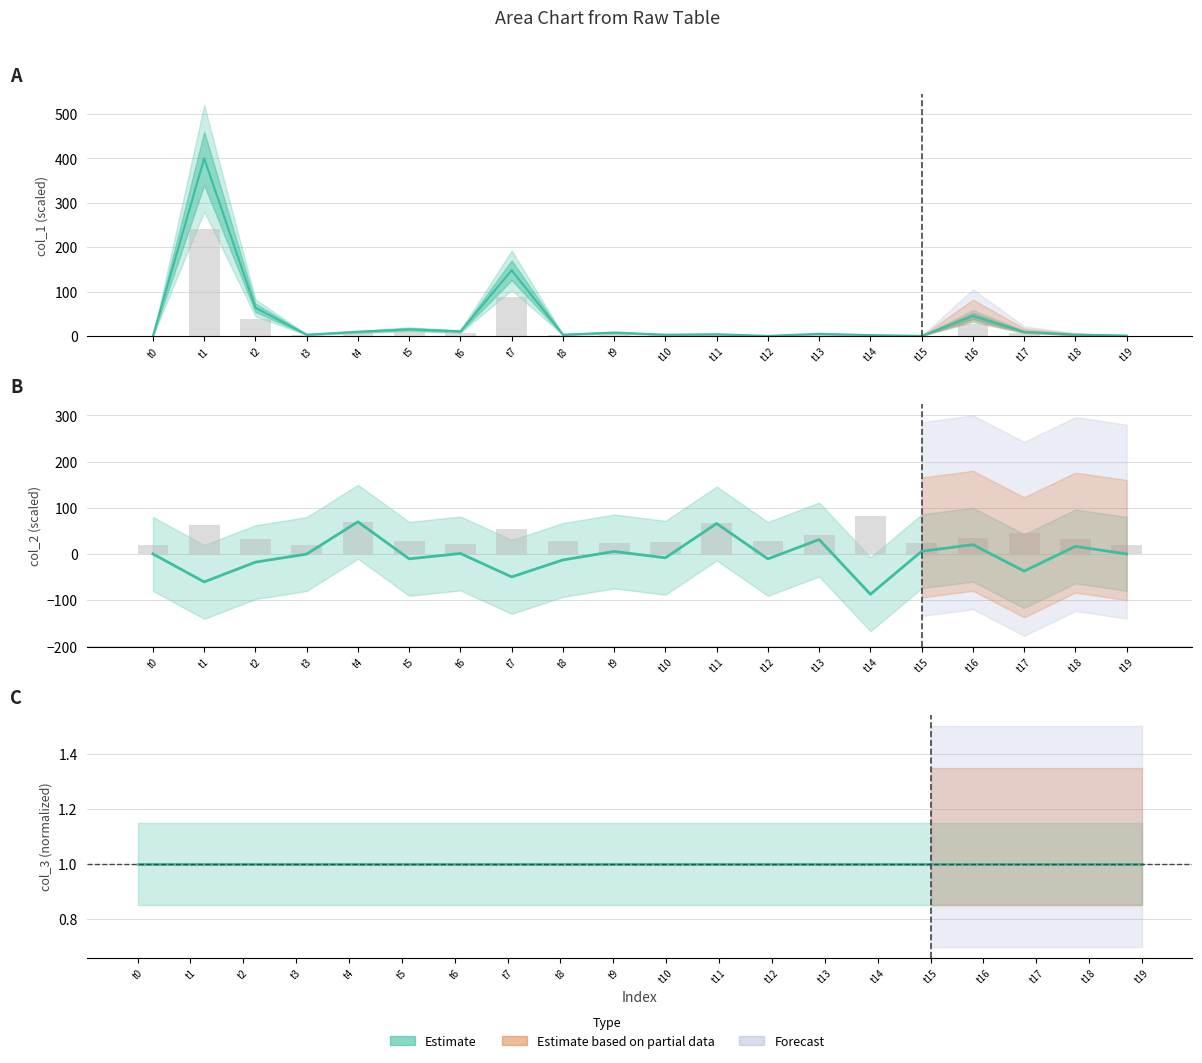

How many values in col_1 are above zero?

19